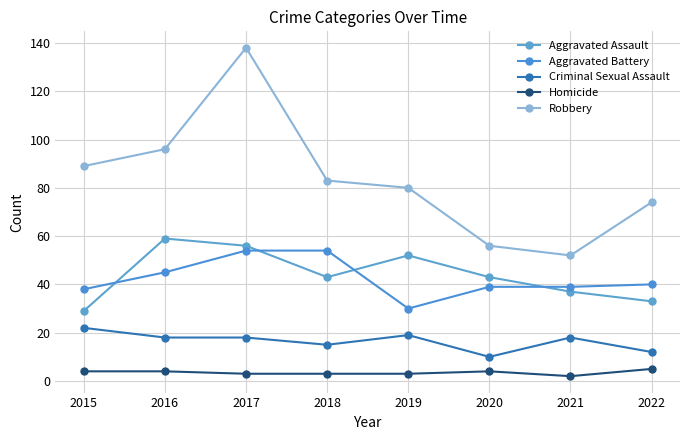

How many interior local valleys does the Homicide series have?

1